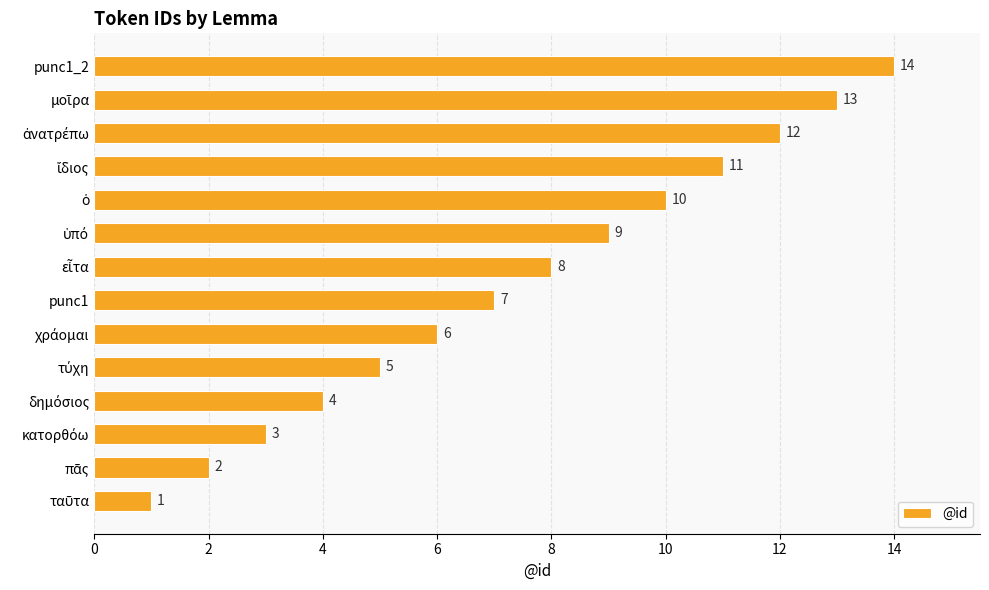

Where is the data nearest to the value 7?

punc1